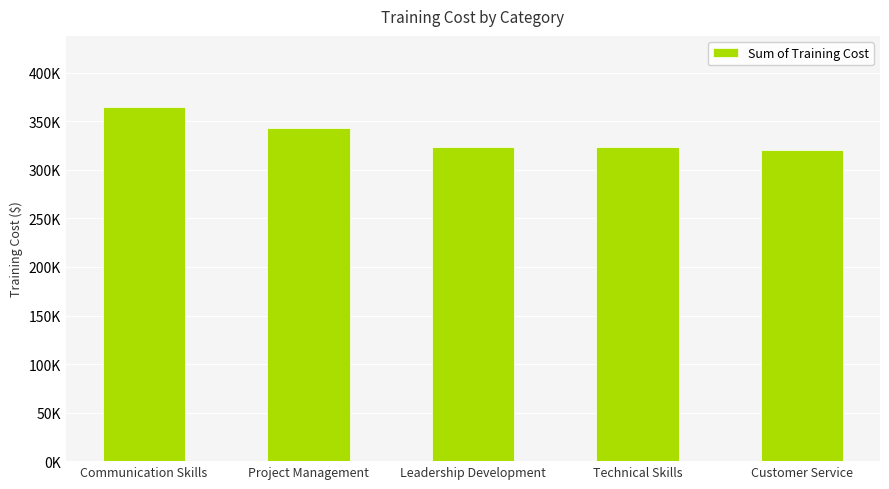

What is the difference between the maximum and second lowest values?

41950.6